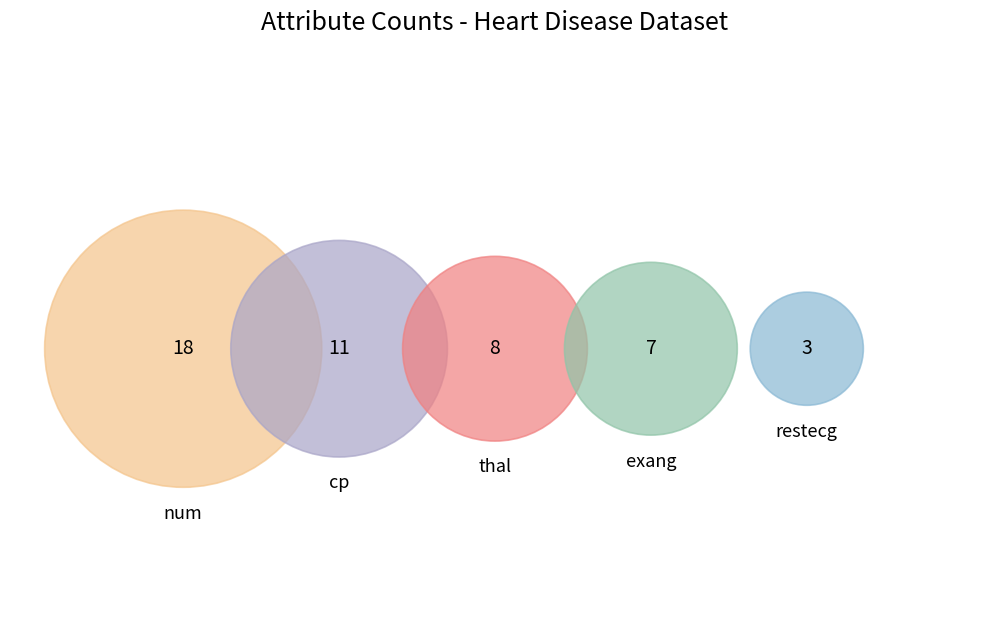

To the nearest percent, what is the difference between the exang and thal slice percentages?

2%